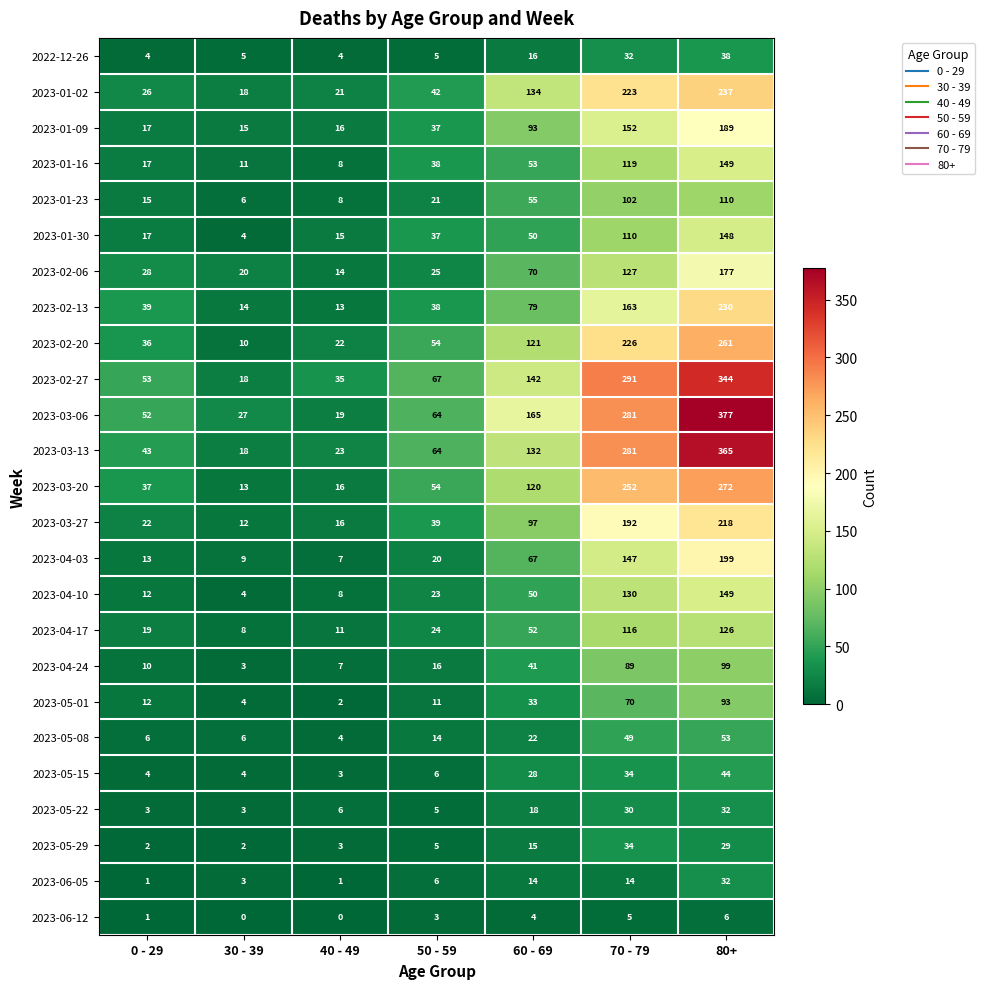

The 2023-01-02 series shows 26 at 0 - 29. True or false?

True